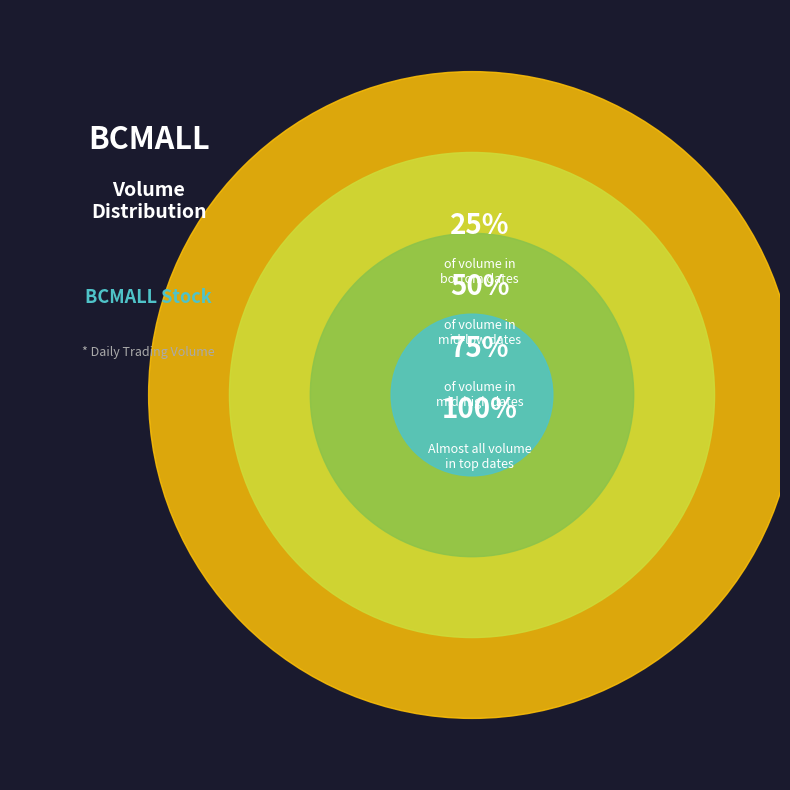

True or false: 2020-04-01 accounts for 1% of the total.

False